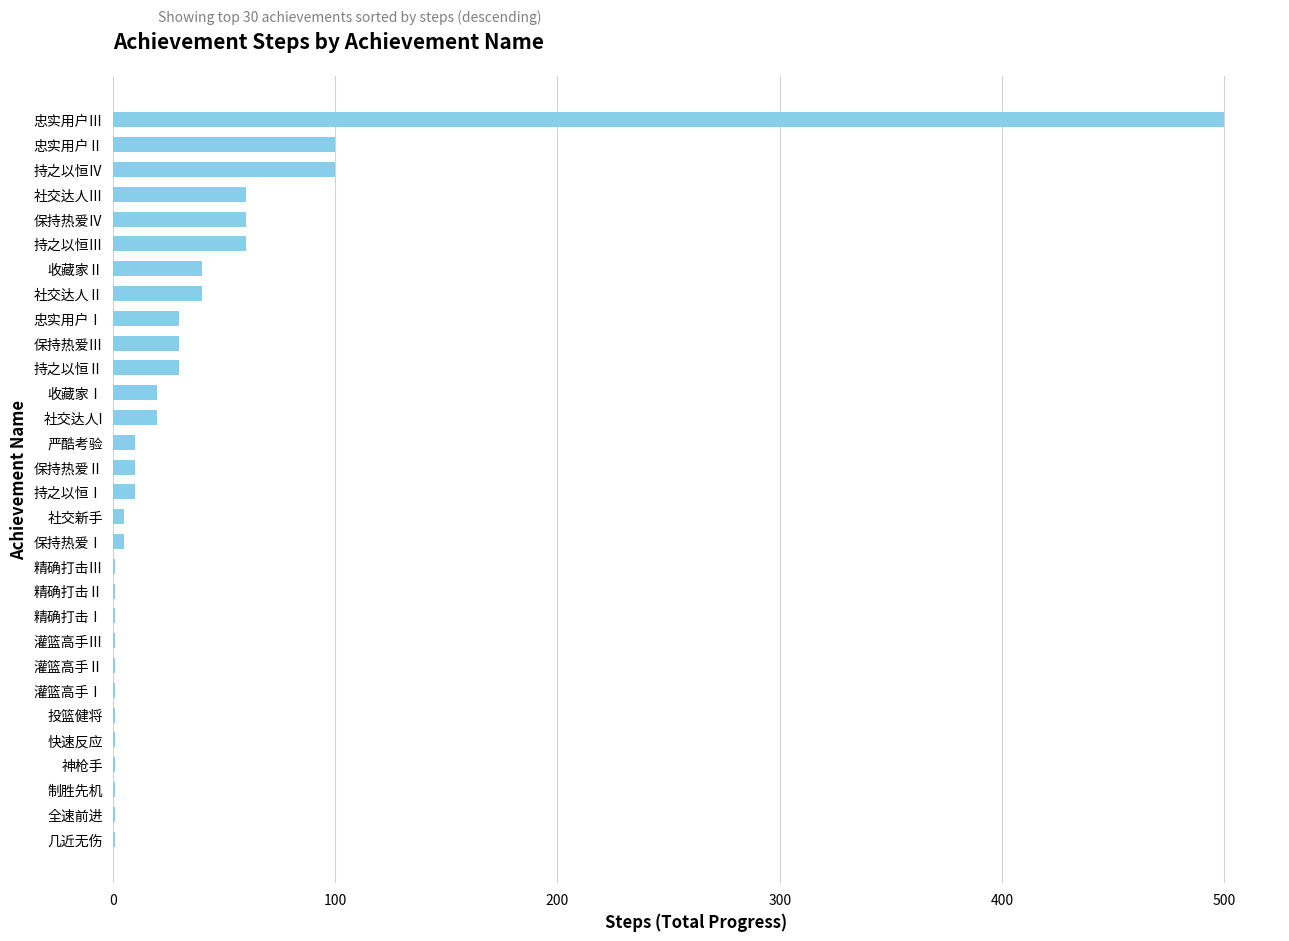

What is the sum of all values?

1142